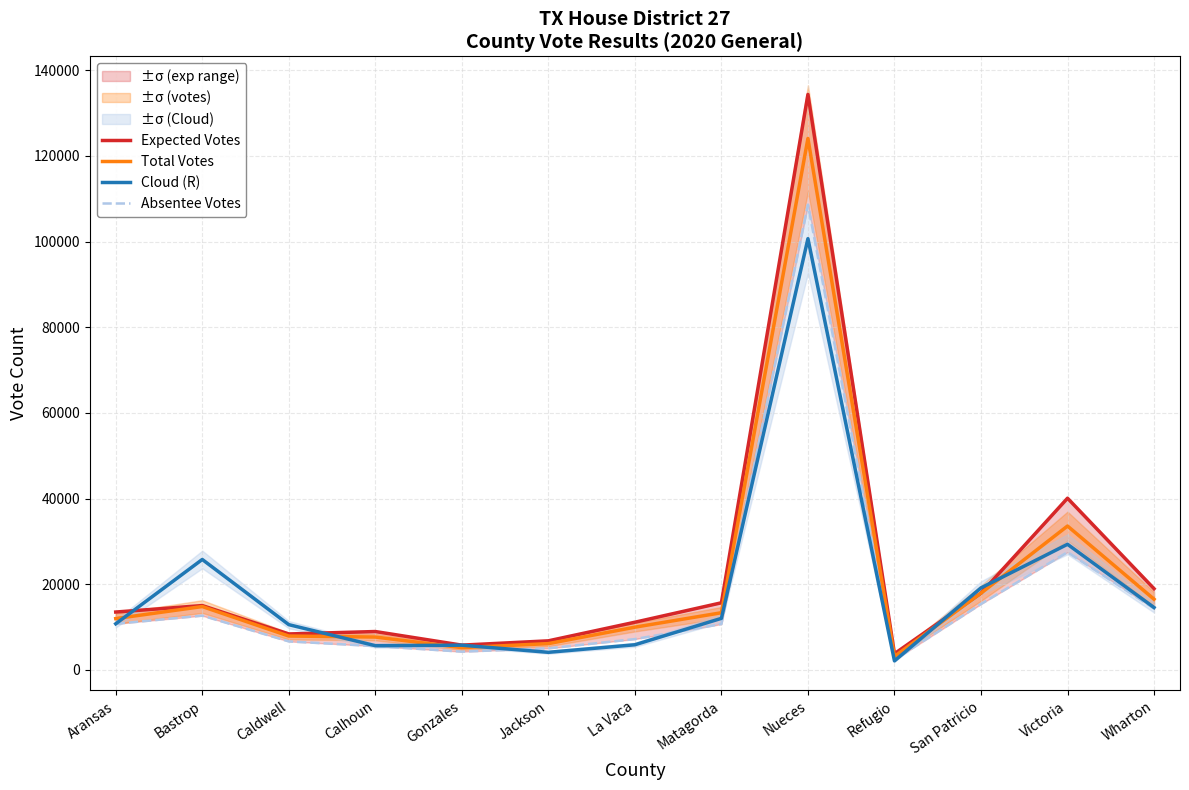

At which category is the sum across all series the highest?

Nueces